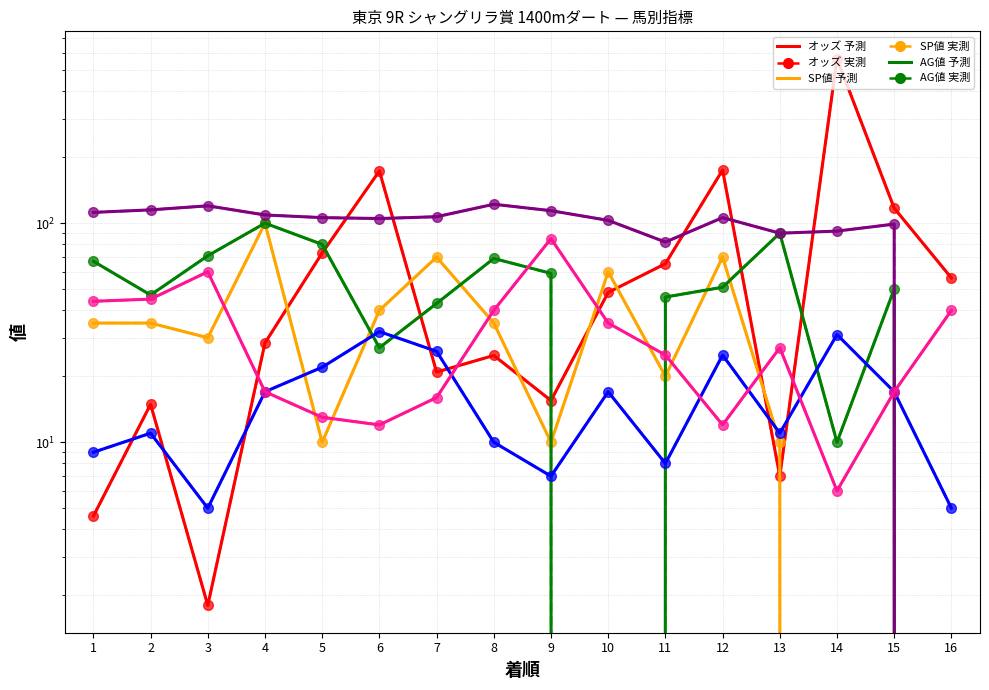

What is the difference between the second highest and minimum values in the AG値 series?

90.0